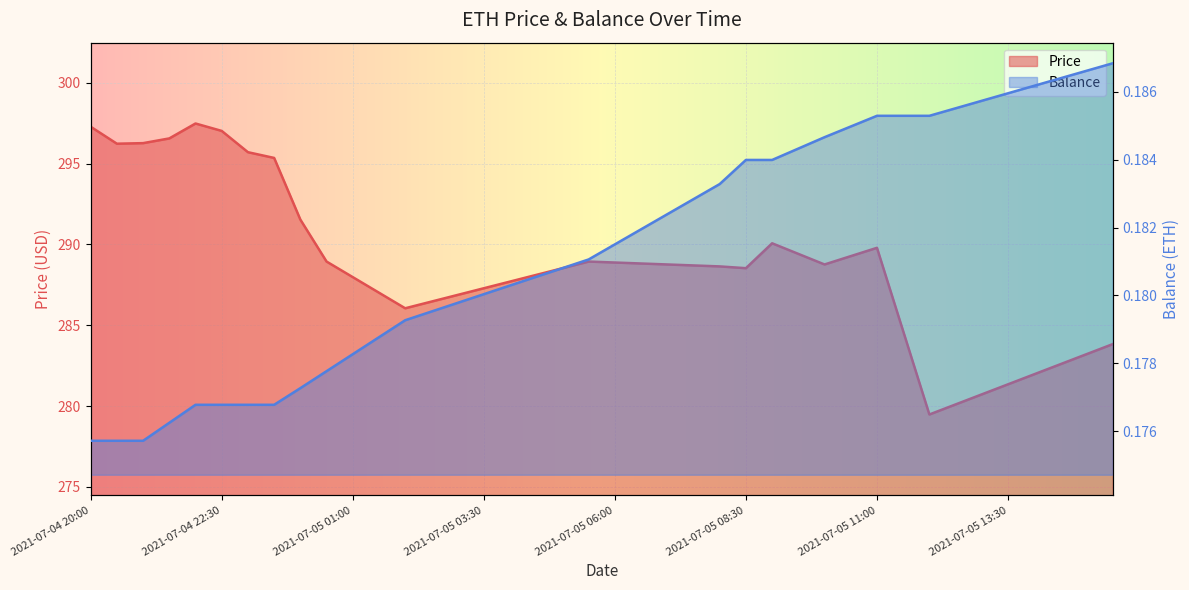

Is the value of Balance at 2021-07-05 05:30 greater than the value of Price at 2021-07-05 12:00?

No